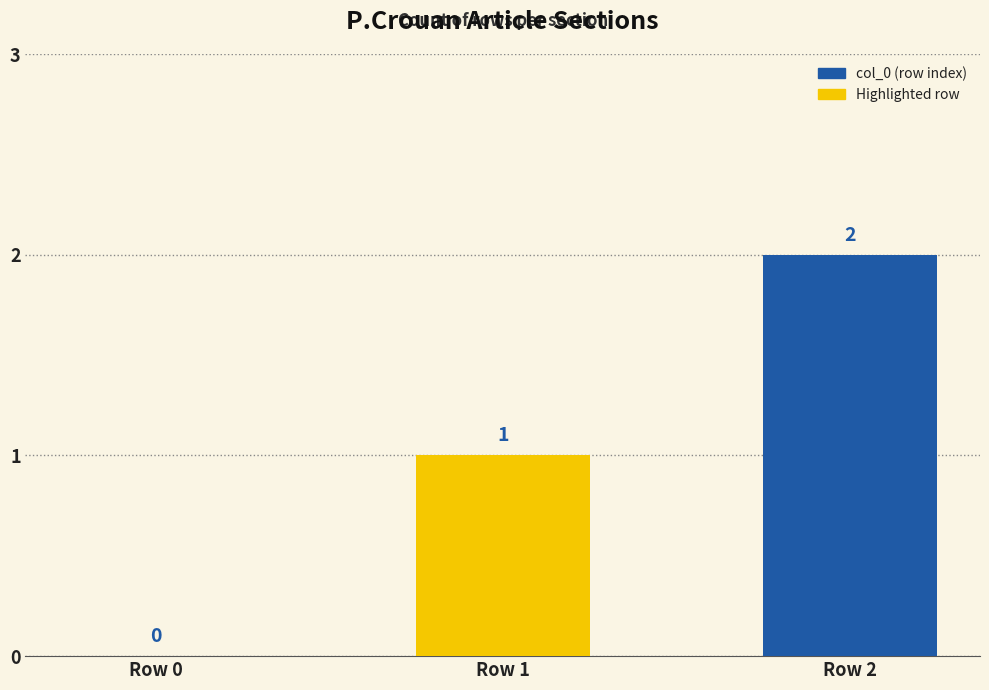

Reading left to right, transcribe all the data shown in this chart.

0	1	2